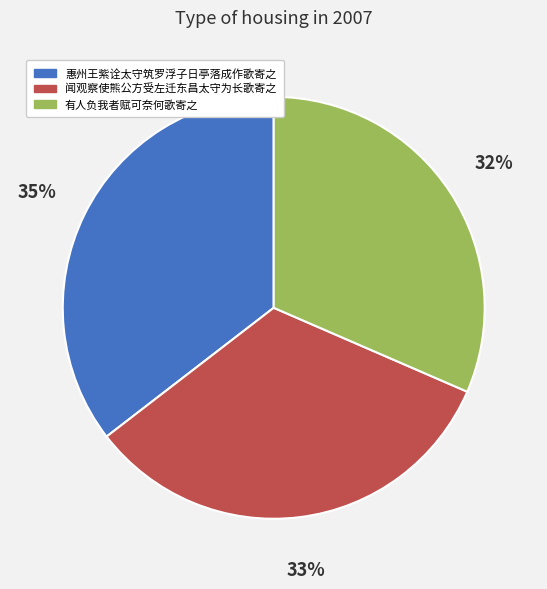

Is it true that 有人负我者赋可奈何歌寄之 is 32% of the pie?

True